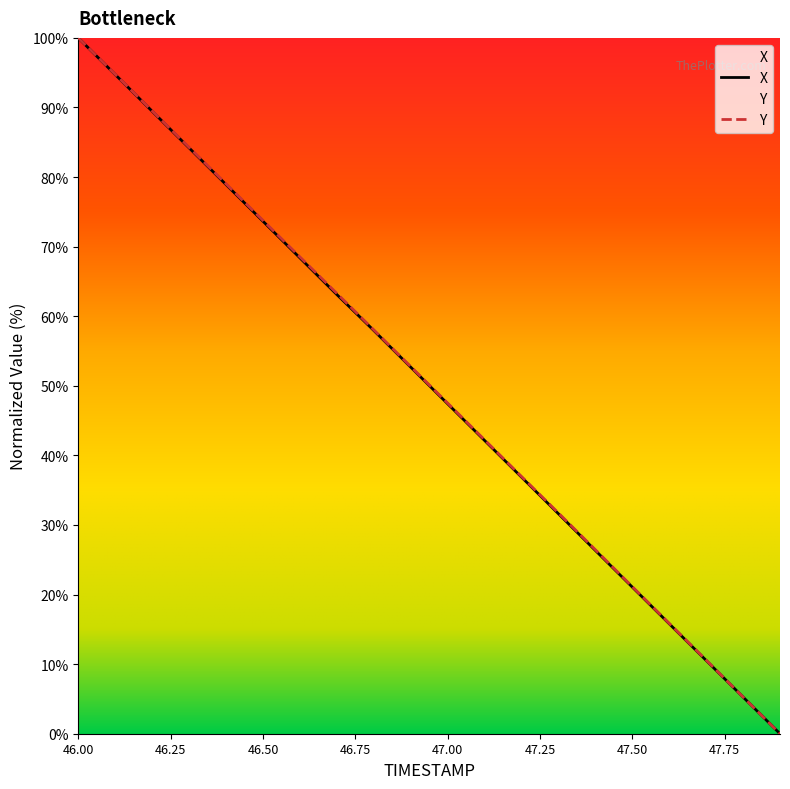

Does the chart display data point markers on the line(s)?

No